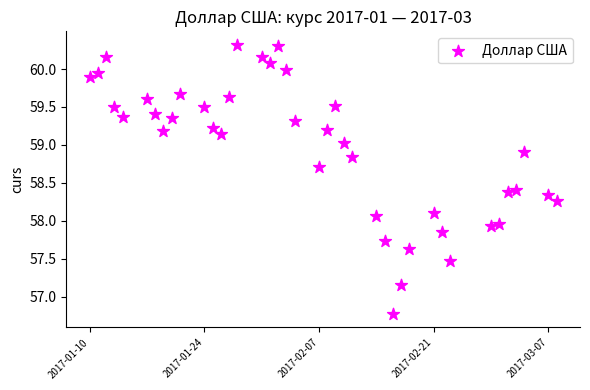

What is the range of X values (max minus min)?

57.0